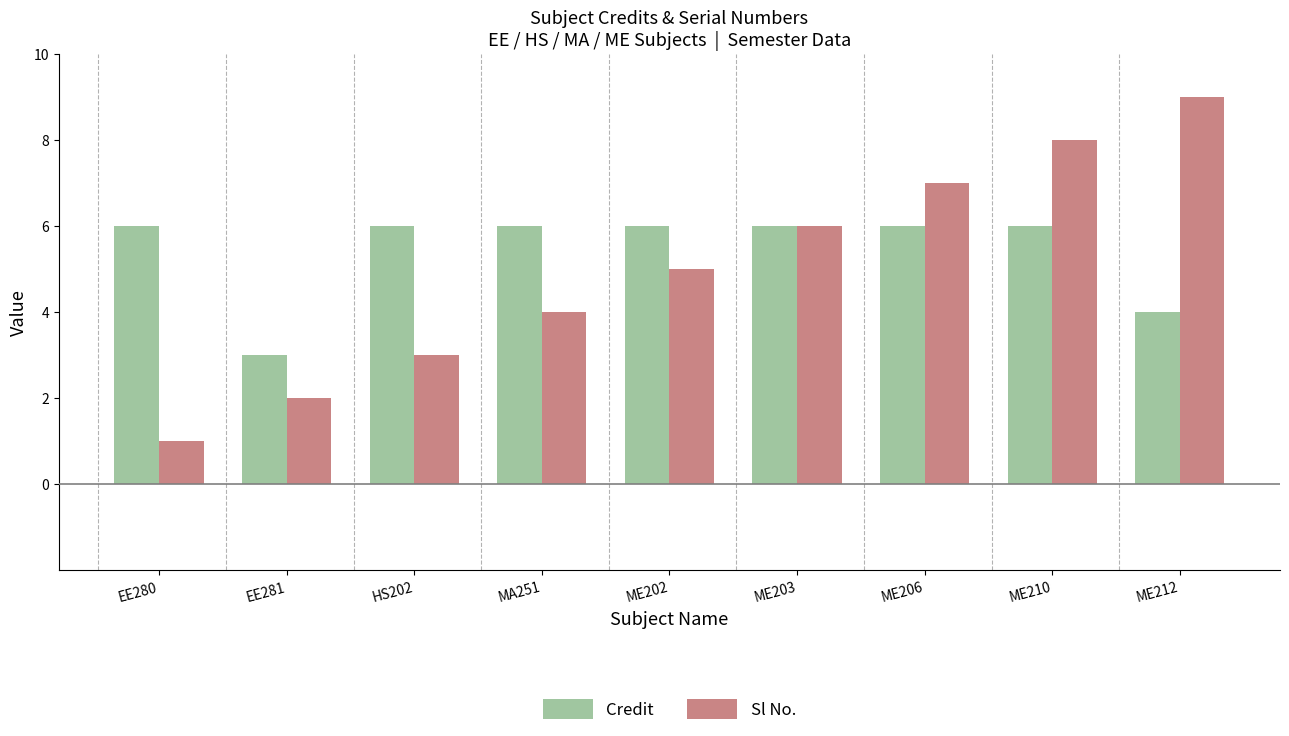

How many groups of bars are there?

9